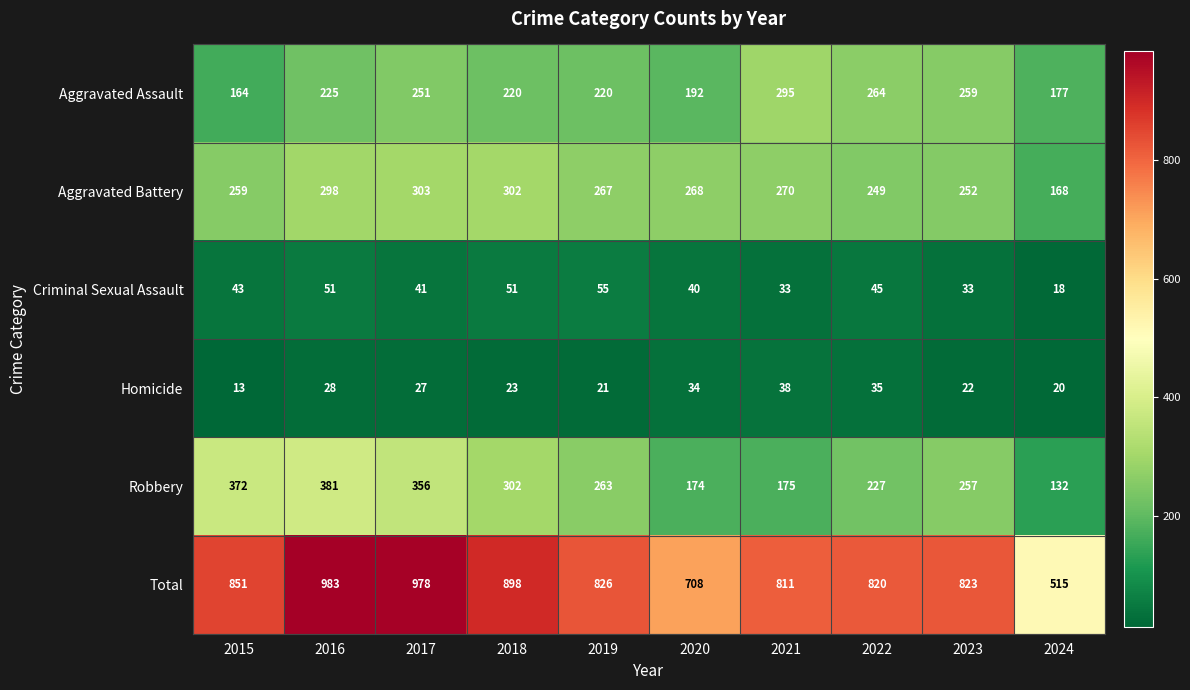

Between 2016 and 2018, which series saw the biggest shift?

Total